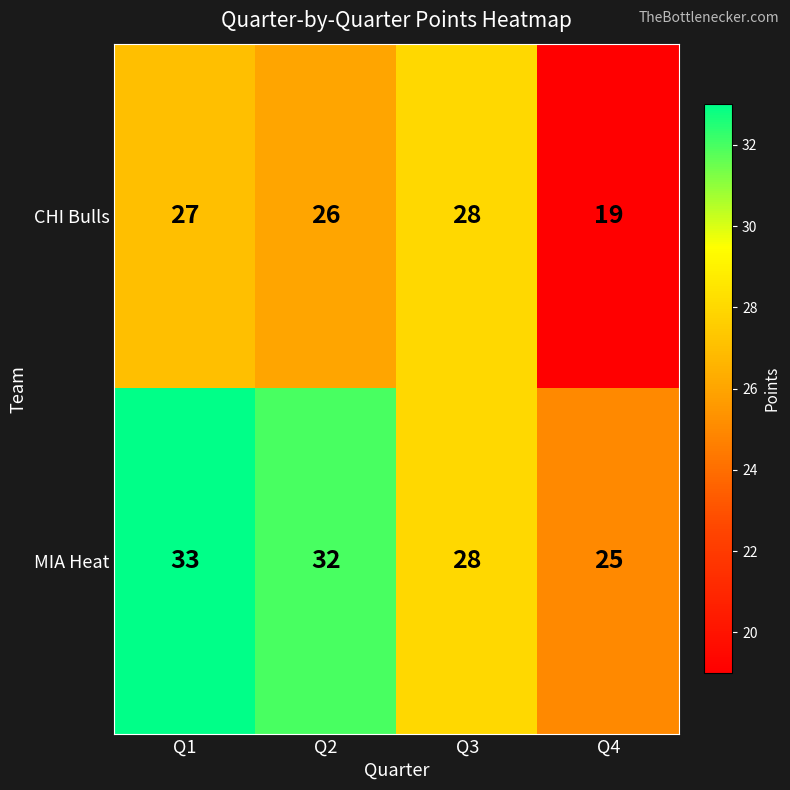

How many CHI Bulls values are between 26 and 28?

3